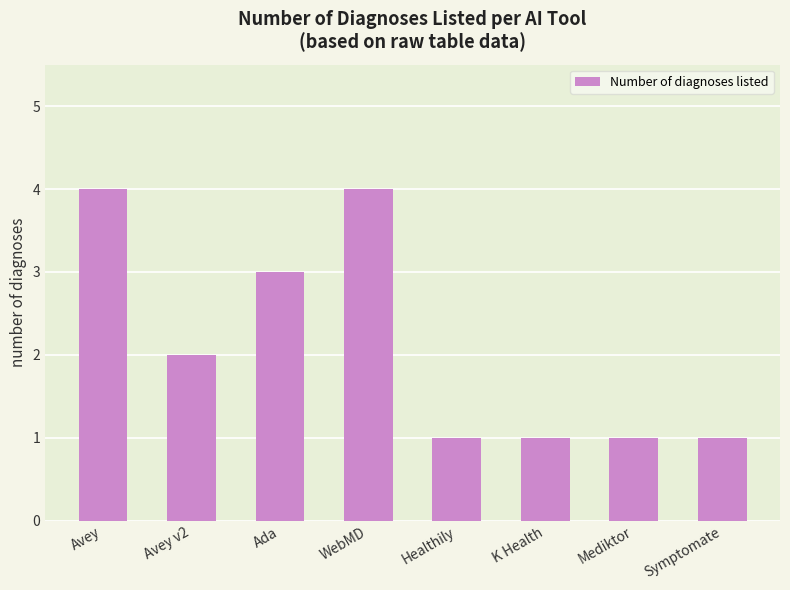

Approximately how many times larger is the value at Avey compared to WebMD?

1.0